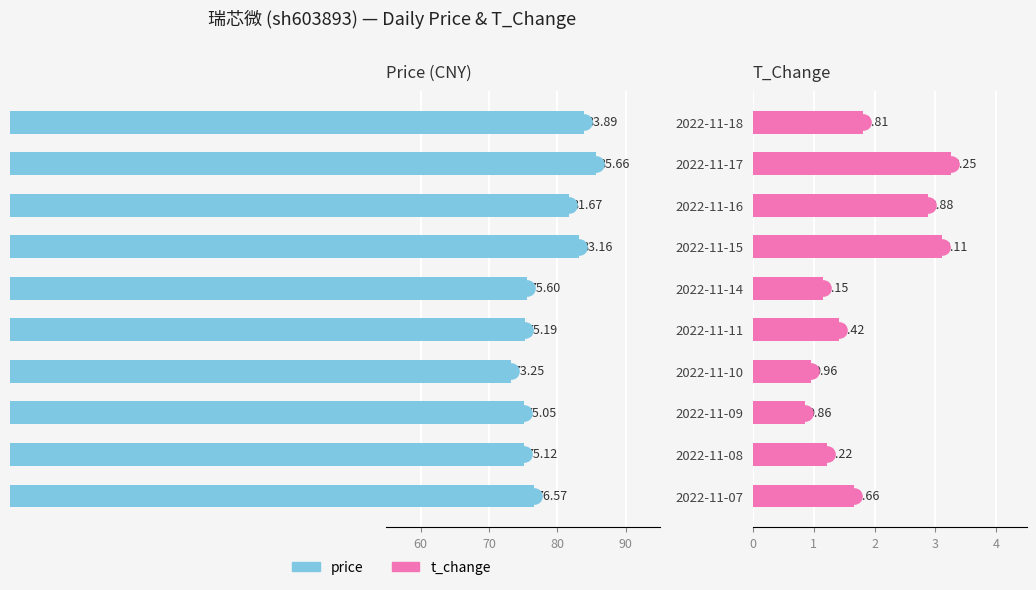

Which series has the widest spread of Y values?

price